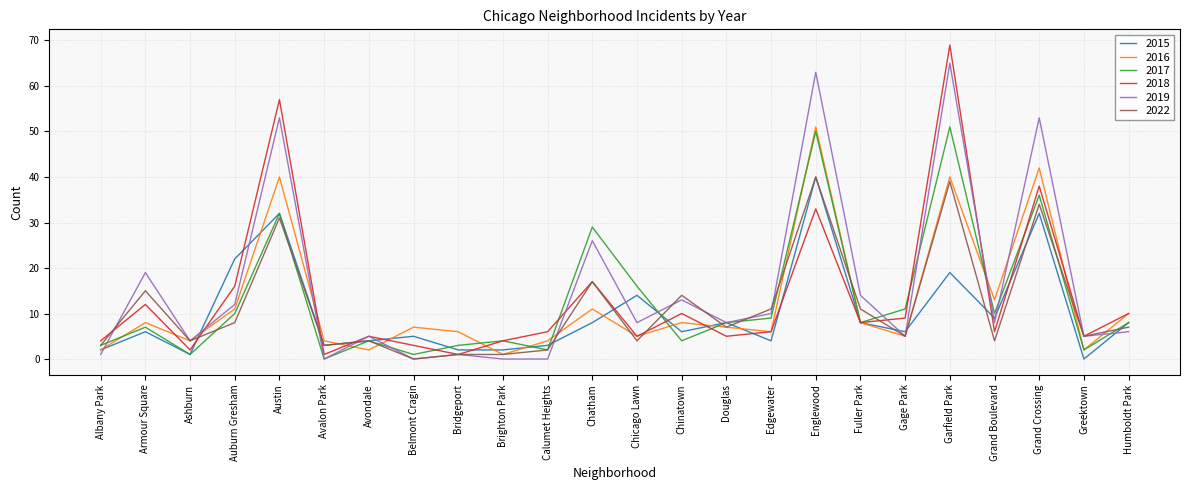

What is the total value across all series at Armour Square?

67